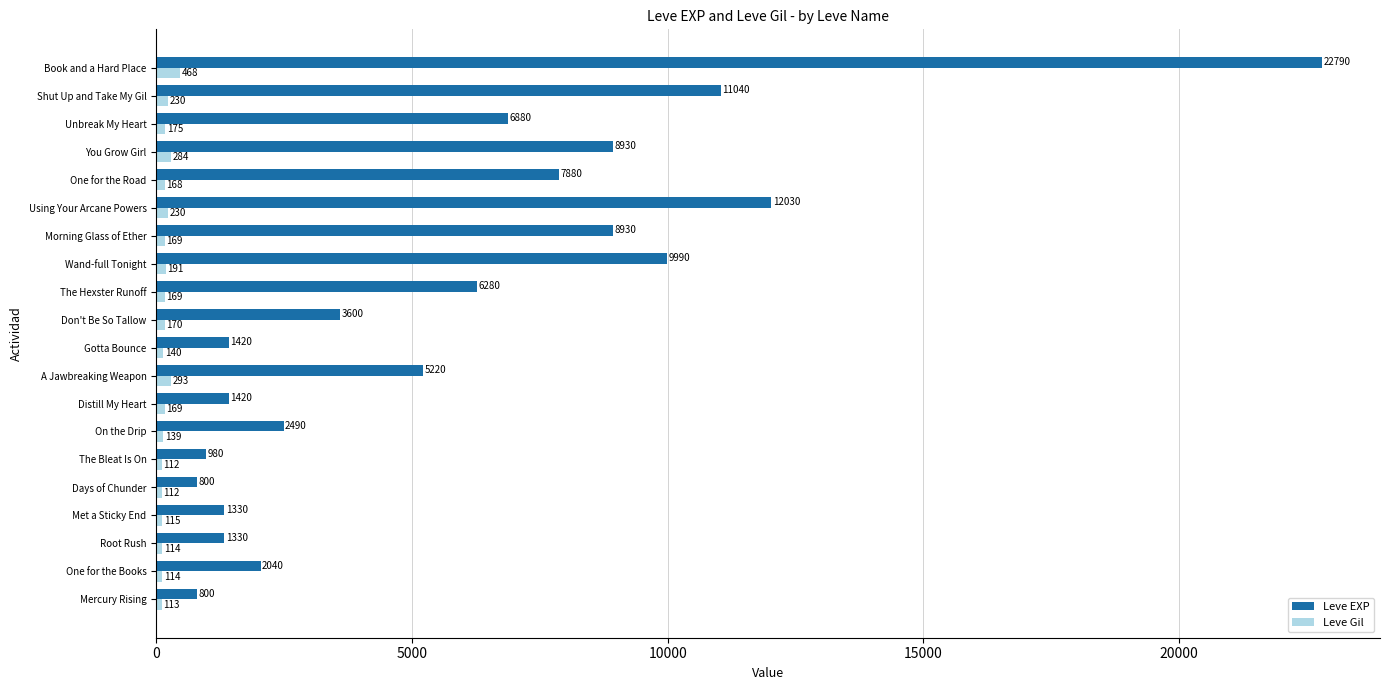

The value of Leve EXP at On the Drip is 4442. True or false?

False